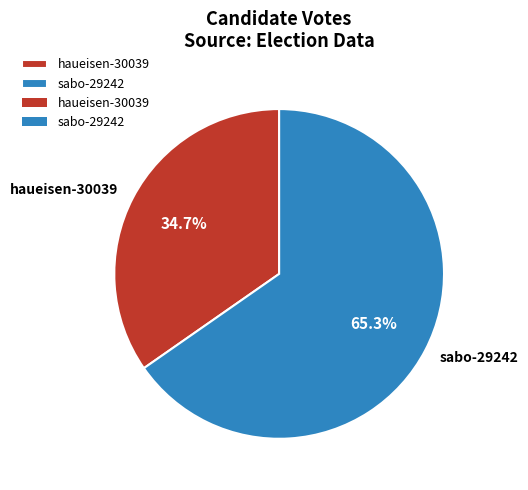

Rank the categories by value from highest to lowest.

sabo-29242, haueisen-30039